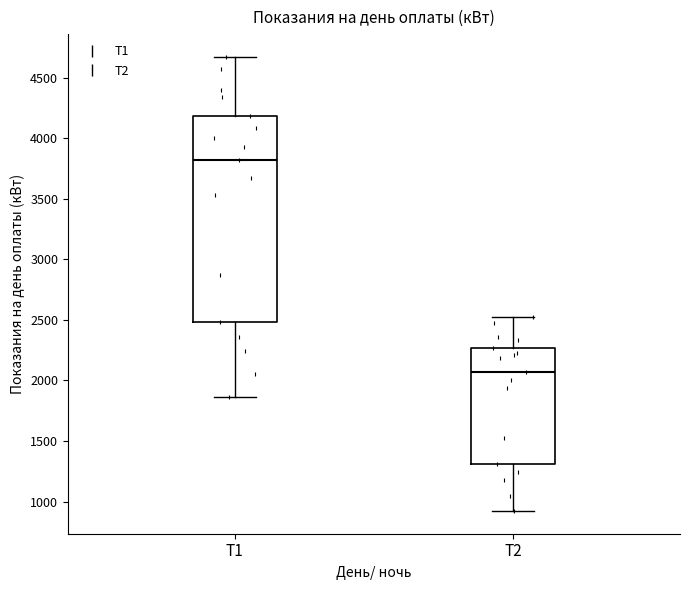

Comparing the boxes themselves (not the whiskers), which one is the tallest?

T1